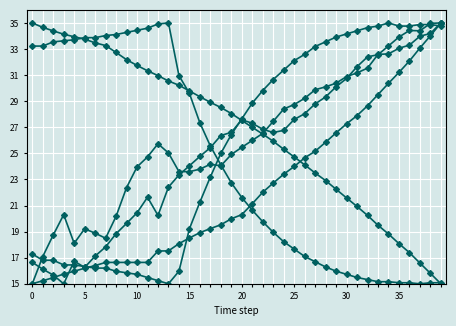

Count the number of data series in this chart.

6